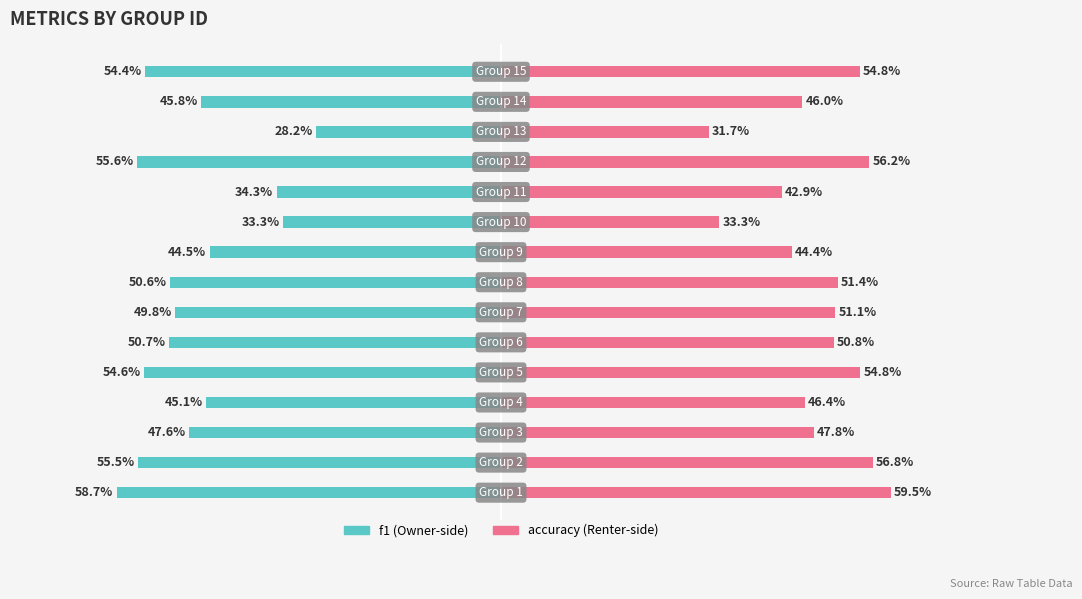

List the series in order of their overall mean, highest first.

accuracy, f1